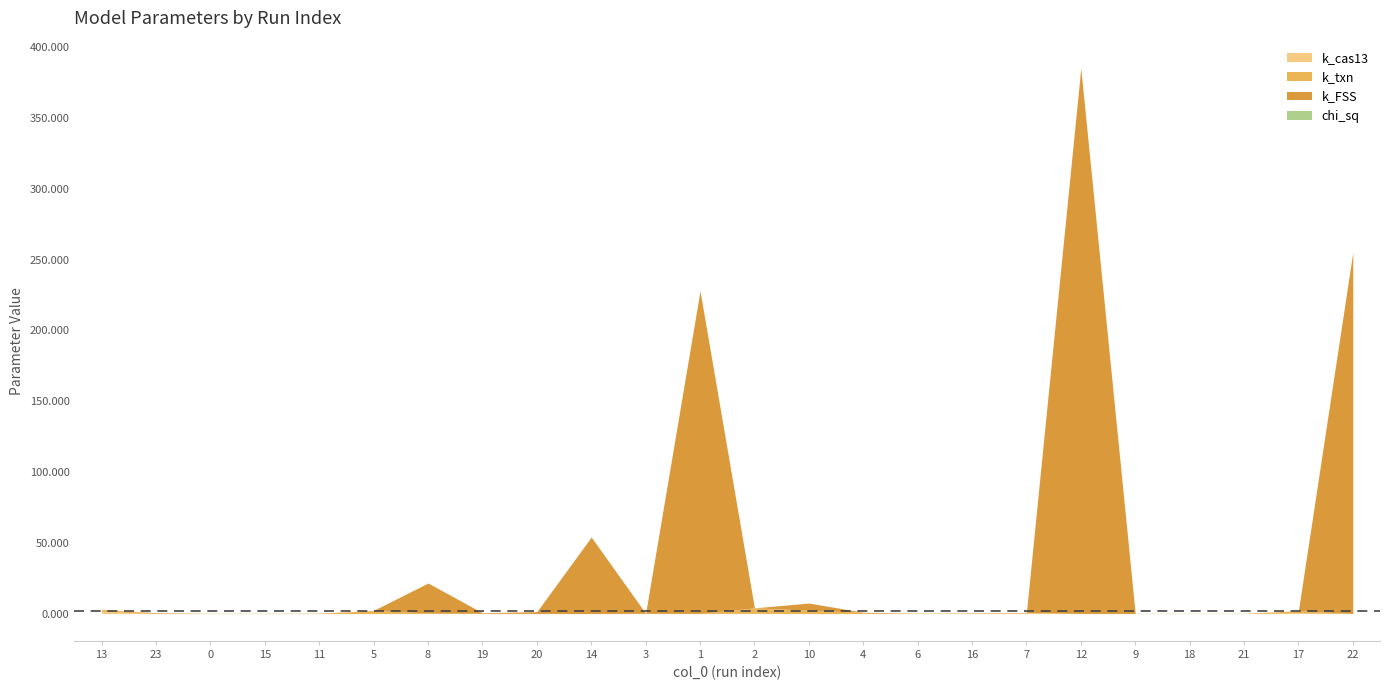

At which category does k_txn reach its first local peak?

5